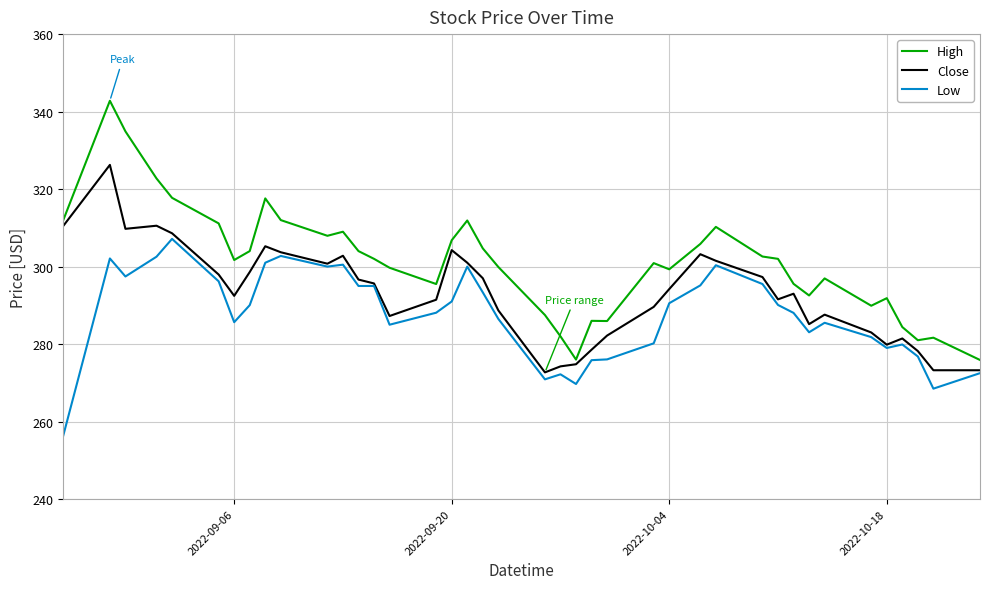

How many lines are shown in the chart?

3